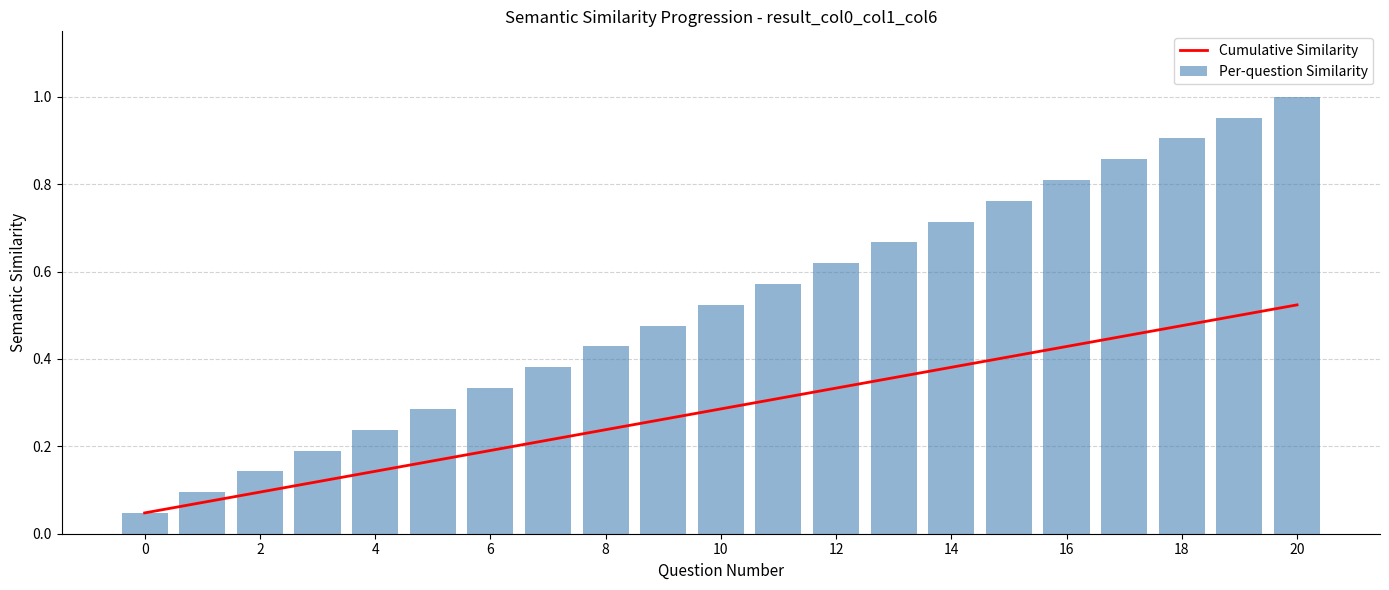

Count the number of categories in the chart.

21